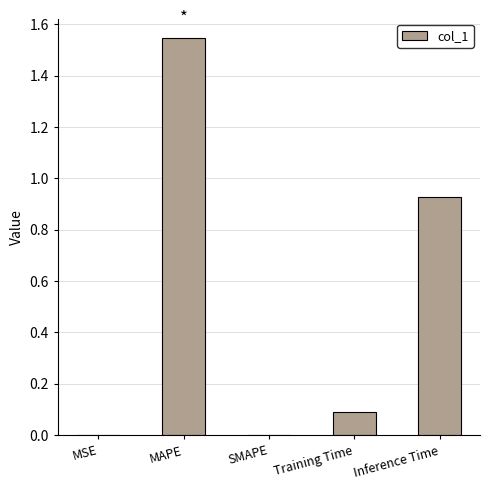

The chart shows a value of 0.4 at Inference Time. True or false?

False